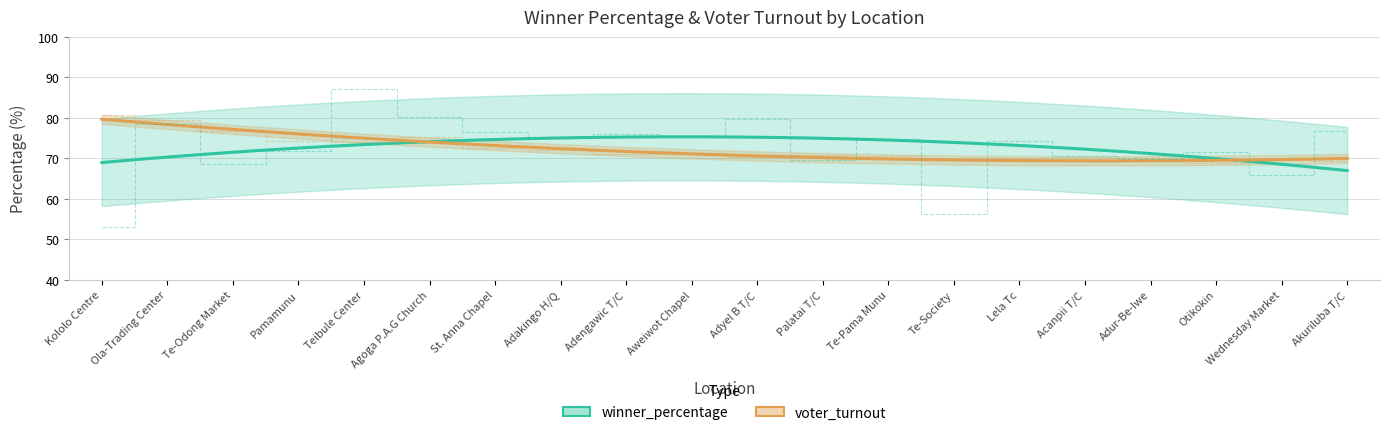

True or false: voter_turnout has more than 1 points higher than both neighbors.

True